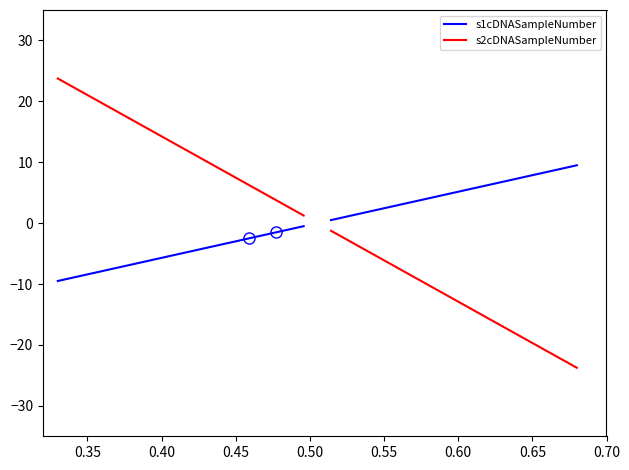

What is the label of the 8th point from the left?

0.65